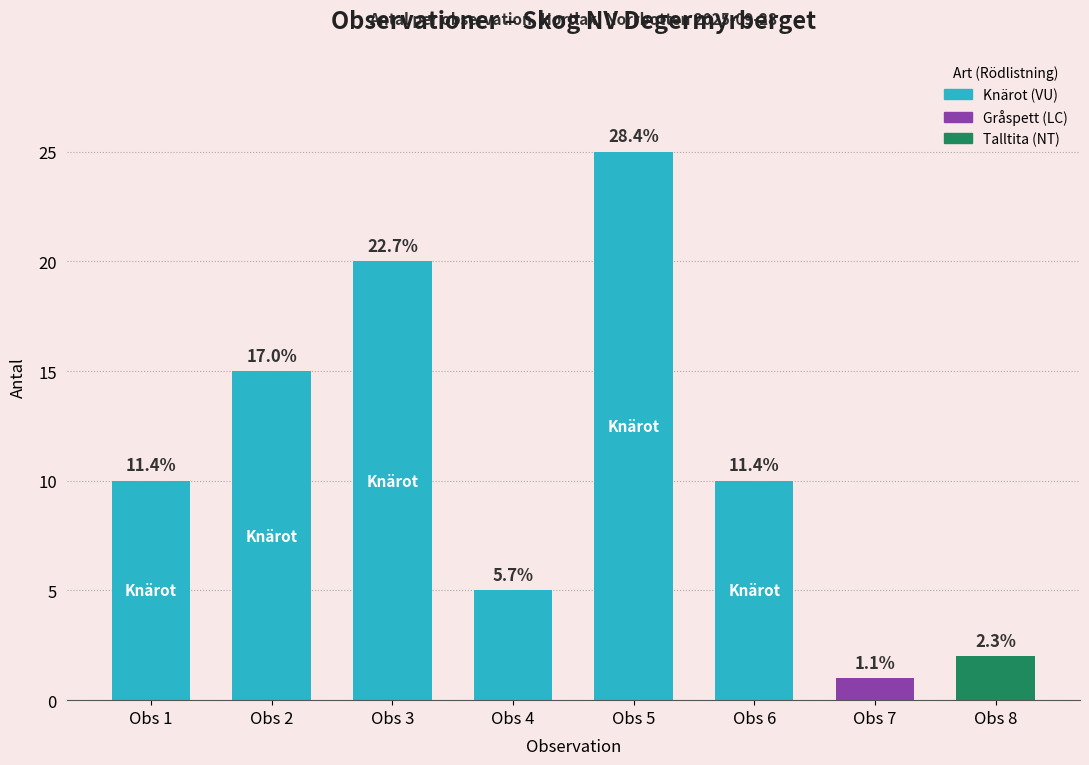

Is it true that the value at Knärot
795506 is 25?

True